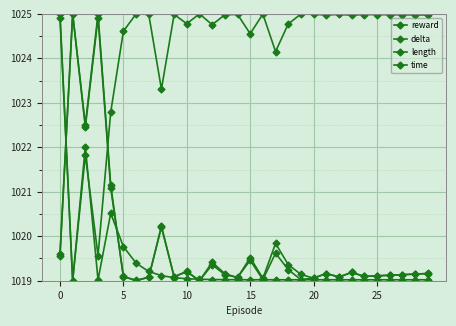

Is this an area chart (filled region under the line)?

No